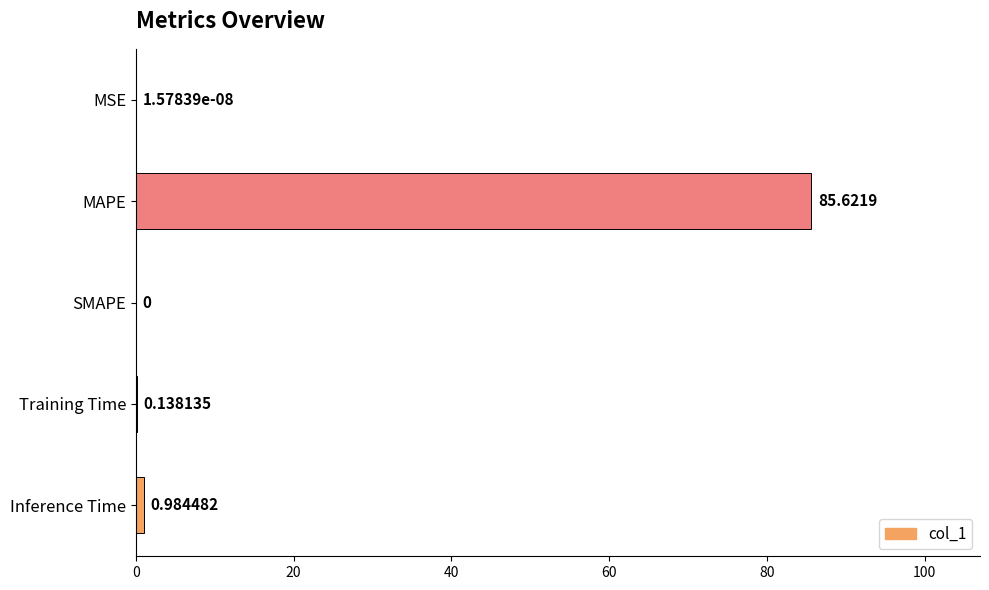

Between Inference Time and SMAPE, which is larger?

Inference Time